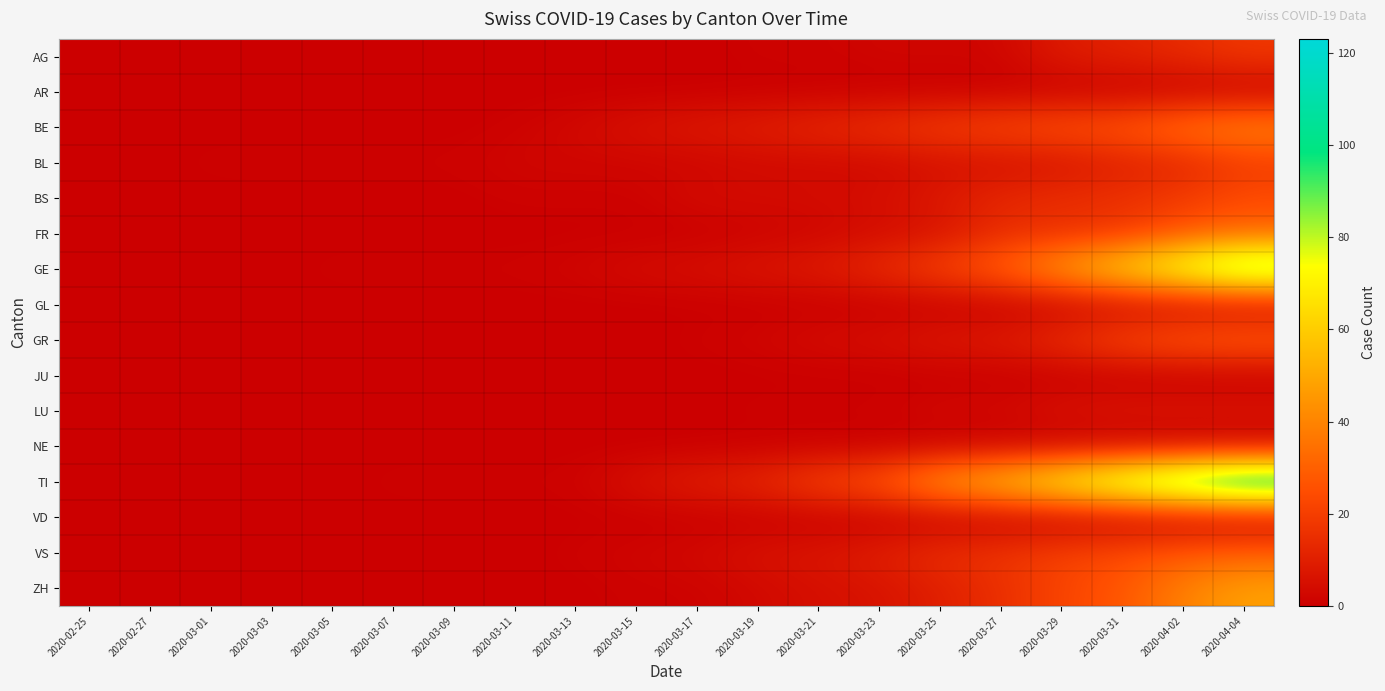

Reading left to right, extract all data points from this chart.

AG: 2020-02-25=0	2020-02-27=0	2020-03-01=0	2020-03-03=0	2020-03-05=0	2020-03-07=0	2020-03-09=0	2020-03-11=0	2020-03-13=0	2020-03-15=0	2020-03-17=0	2020-03-19=1	2020-03-21=1	2020-03-23=2	2020-03-25=2	2020-03-27=2	2020-03-29=9	2020-03-31=11	2020-04-02=14	2020-04-04=18
AR: 2020-02-25=0	2020-02-27=0	2020-03-01=0	2020-03-03=0	2020-03-05=0	2020-03-07=0	2020-03-09=0	2020-03-11=0	2020-03-13=0	2020-03-15=0	2020-03-17=0	2020-03-19=0	2020-03-21=0	2020-03-23=0	2020-03-25=0	2020-03-27=0	2020-03-29=0	2020-03-31=0	2020-04-02=0	2020-04-04=0
BE: 2020-02-25=0	2020-02-27=0	2020-03-01=0	2020-03-03=0	2020-03-05=0	2020-03-07=0	2020-03-09=0	2020-03-11=1	2020-03-13=3	2020-03-15=6	2020-03-17=8	2020-03-19=10	2020-03-21=13	2020-03-23=16	2020-03-25=20	2020-03-27=23	2020-03-29=26	2020-03-31=28	2020-04-02=36	2020-04-04=41
BL: 2020-02-25=0	2020-02-27=0	2020-03-01=1	2020-03-03=1	2020-03-05=1	2020-03-07=1	2020-03-09=1	2020-03-11=2	2020-03-13=2	2020-03-15=2	2020-03-17=2	2020-03-19=3	2020-03-21=3	2020-03-23=3	2020-03-25=5	2020-03-27=5	2020-03-29=6	2020-03-31=10	2020-04-02=12	2020-04-04=19
BS: 2020-02-25=0	2020-02-27=0	2020-03-01=0	2020-03-03=0	2020-03-05=0	2020-03-07=0	2020-03-09=0	2020-03-11=1	2020-03-13=1	2020-03-15=1	2020-03-17=4	2020-03-19=4	2020-03-21=4	2020-03-23=5	2020-03-25=8	2020-03-27=13	2020-03-29=15	2020-03-31=16	2020-04-02=19	2020-04-04=24
FR: 2020-02-25=0	2020-02-27=0	2020-03-01=0	2020-03-03=0	2020-03-05=0	2020-03-07=0	2020-03-09=0	2020-03-11=0	2020-03-13=0	2020-03-15=0	2020-03-17=0	2020-03-19=1	2020-03-21=2	2020-03-23=4	2020-03-25=6	2020-03-27=14	2020-03-29=15	2020-03-31=17	2020-04-02=26	2020-04-04=31
GE: 2020-02-25=0	2020-02-27=0	2020-03-01=0	2020-03-03=0	2020-03-05=1	2020-03-07=1	2020-03-09=1	2020-03-11=1	2020-03-13=2	2020-03-15=4	2020-03-17=5	2020-03-19=7	2020-03-21=9	2020-03-23=14	2020-03-25=22	2020-03-27=31	2020-03-29=48	2020-03-31=66	2020-04-02=83	2020-04-04=102
GL: 2020-02-25=0	2020-02-27=0	2020-03-01=0	2020-03-03=0	2020-03-05=0	2020-03-07=0	2020-03-09=0	2020-03-11=0	2020-03-13=0	2020-03-15=0	2020-03-17=0	2020-03-19=0	2020-03-21=0	2020-03-23=0	2020-03-25=0	2020-03-27=0	2020-03-29=1	2020-03-31=2	2020-04-02=2	2020-04-04=2
GR: 2020-02-25=0	2020-02-27=0	2020-03-01=0	2020-03-03=0	2020-03-05=0	2020-03-07=0	2020-03-09=0	2020-03-11=0	2020-03-13=0	2020-03-15=0	2020-03-17=1	2020-03-19=2	2020-03-21=4	2020-03-23=5	2020-03-25=8	2020-03-27=9	2020-03-29=15	2020-03-31=23	2020-04-02=28	2020-04-04=30
JU: 2020-02-25=0	2020-02-27=0	2020-03-01=0	2020-03-03=0	2020-03-05=0	2020-03-07=0	2020-03-09=0	2020-03-11=0	2020-03-13=0	2020-03-15=0	2020-03-17=0	2020-03-19=0	2020-03-21=0	2020-03-23=0	2020-03-25=0	2020-03-27=0	2020-03-29=0	2020-03-31=0	2020-04-02=0	2020-04-04=0
LU: 2020-02-25=0	2020-02-27=0	2020-03-01=0	2020-03-03=0	2020-03-05=0	2020-03-07=0	2020-03-09=0	2020-03-11=0	2020-03-13=0	2020-03-15=0	2020-03-17=0	2020-03-19=1	2020-03-21=1	2020-03-23=1	2020-03-25=3	2020-03-27=3	2020-03-29=6	2020-03-31=7	2020-04-02=7	2020-04-04=7
NE: 2020-02-25=0	2020-02-27=0	2020-03-01=0	2020-03-03=0	2020-03-05=0	2020-03-07=0	2020-03-09=0	2020-03-11=0	2020-03-13=0	2020-03-15=0	2020-03-17=0	2020-03-19=0	2020-03-21=0	2020-03-23=0	2020-03-25=0	2020-03-27=0	2020-03-29=0	2020-03-31=0	2020-04-02=0	2020-04-04=0
TI: 2020-02-25=0	2020-02-27=0	2020-03-01=0	2020-03-03=0	2020-03-05=0	2020-03-07=1	2020-03-09=1	2020-03-11=1	2020-03-13=1	2020-03-15=6	2020-03-17=10	2020-03-19=13	2020-03-21=22	2020-03-23=28	2020-03-25=48	2020-03-27=60	2020-03-29=76	2020-03-31=93	2020-04-02=109	2020-04-04=123
VD: 2020-02-25=0	2020-02-27=0	2020-03-01=0	2020-03-03=0	2020-03-05=0	2020-03-07=0	2020-03-09=0	2020-03-11=0	2020-03-13=0	2020-03-15=0	2020-03-17=0	2020-03-19=0	2020-03-21=0	2020-03-23=0	2020-03-25=0	2020-03-27=0	2020-03-29=0	2020-03-31=0	2020-04-02=0	2020-04-04=0
VS: 2020-02-25=0	2020-02-27=0	2020-03-01=0	2020-03-03=0	2020-03-05=0	2020-03-07=0	2020-03-09=0	2020-03-11=0	2020-03-13=1	2020-03-15=2	2020-03-17=3	2020-03-19=6	2020-03-21=7	2020-03-23=10	2020-03-25=15	2020-03-27=17	2020-03-29=21	2020-03-31=24	2020-04-02=28	2020-04-04=30
ZH: 2020-02-25=0	2020-02-27=0	2020-03-01=0	2020-03-03=0	2020-03-05=0	2020-03-07=0	2020-03-09=0	2020-03-11=0	2020-03-13=0	2020-03-15=1	2020-03-17=1	2020-03-19=3	2020-03-21=5	2020-03-23=6	2020-03-25=10	2020-03-27=15	2020-03-29=22	2020-03-31=27	2020-04-02=39	2020-04-04=48